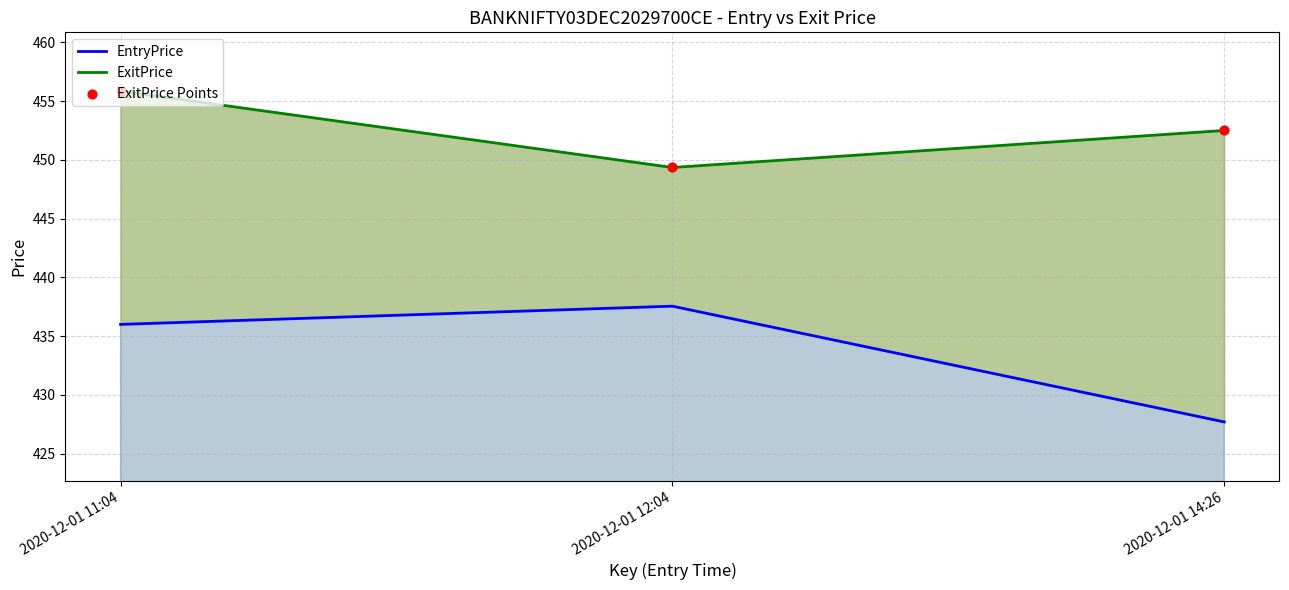

What are all the series names shown in the legend?

EntryPrice, ExitPrice, ExitPrice Points